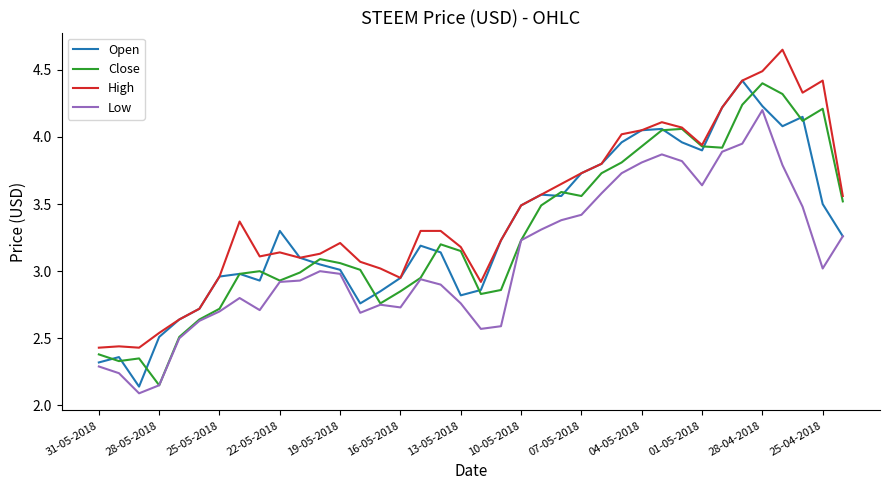

Which series has the largest total across all categories?

High